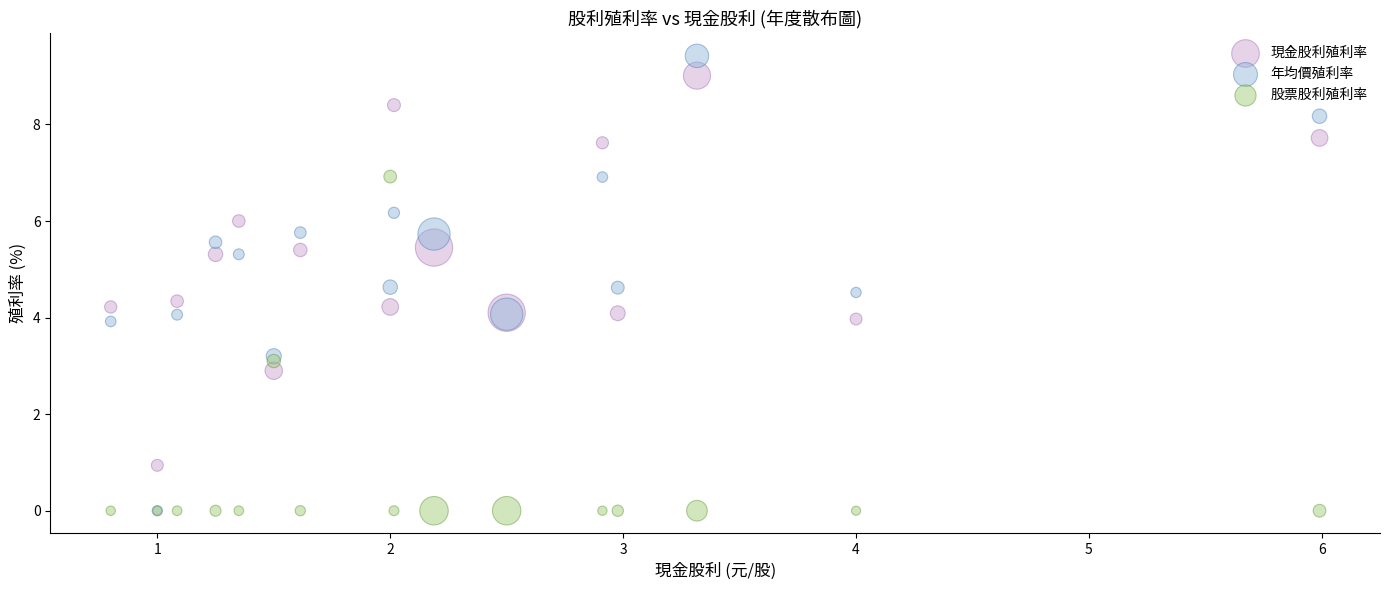

What are all the series names shown in the legend?

現金股利殖利率, 年均價殖利率, 股票股利殖利率